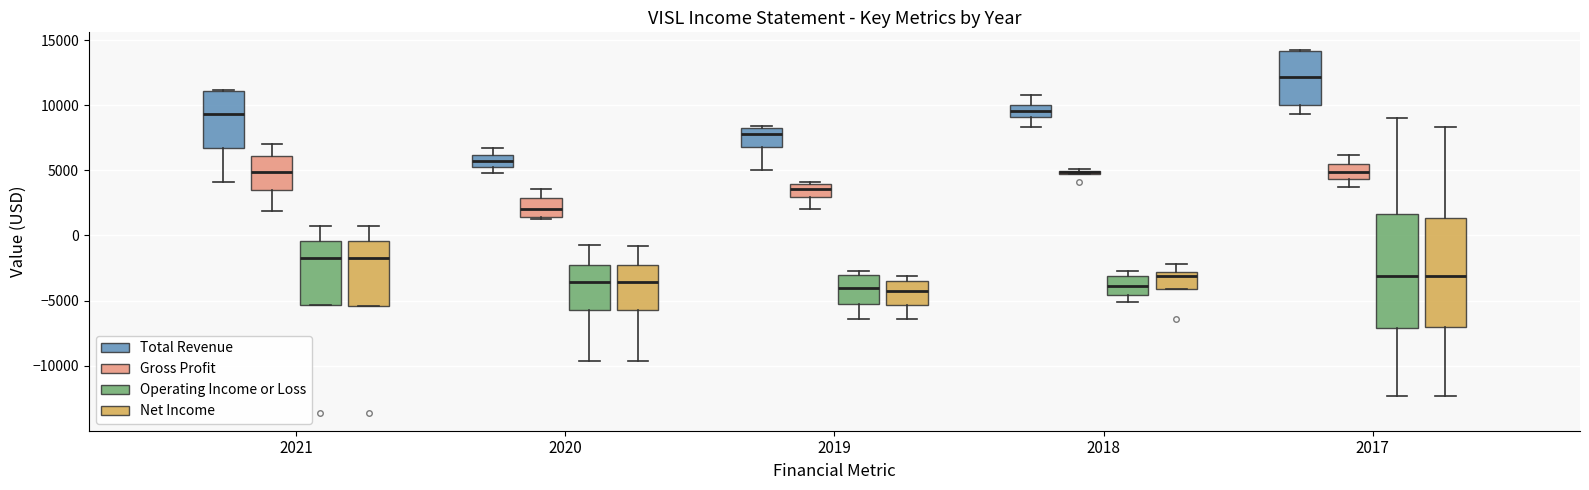

Where does the median line of the box for 2018 (Operating Income or Loss) sit on the y-axis? The values are not printed on the chart, so give them approximately, as read against the axis.

-4000